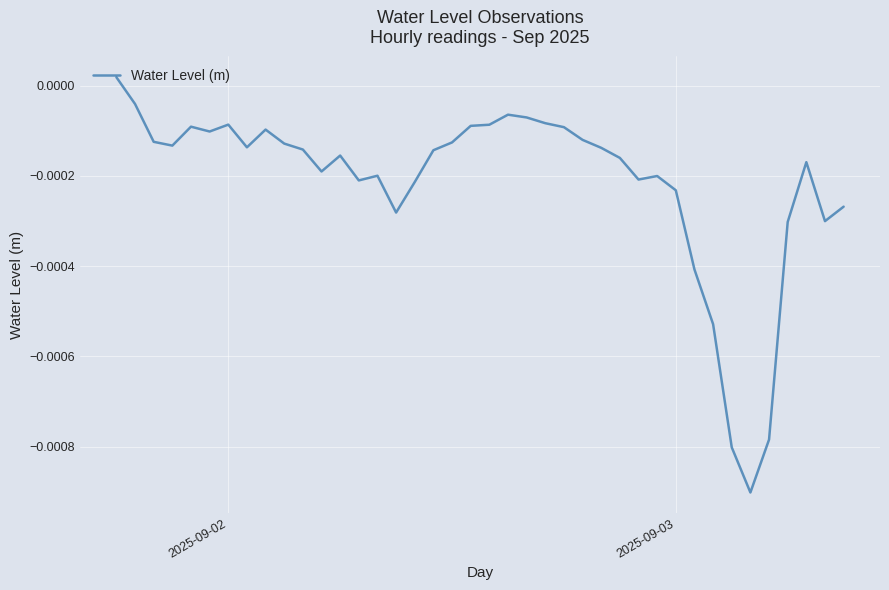

Does the chart have visible grid lines?

Yes